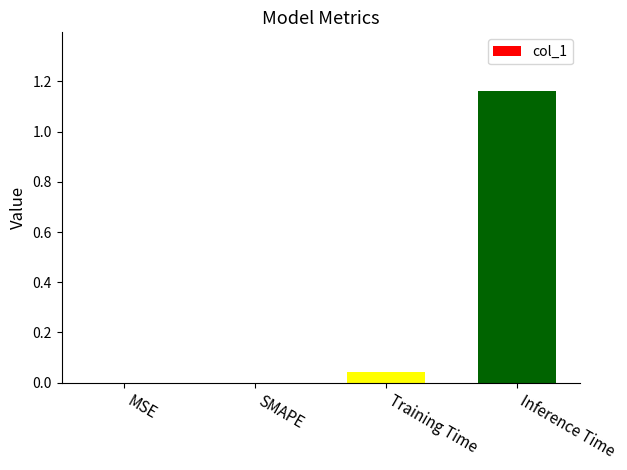

The value at MSE is -0.5. True or false?

False